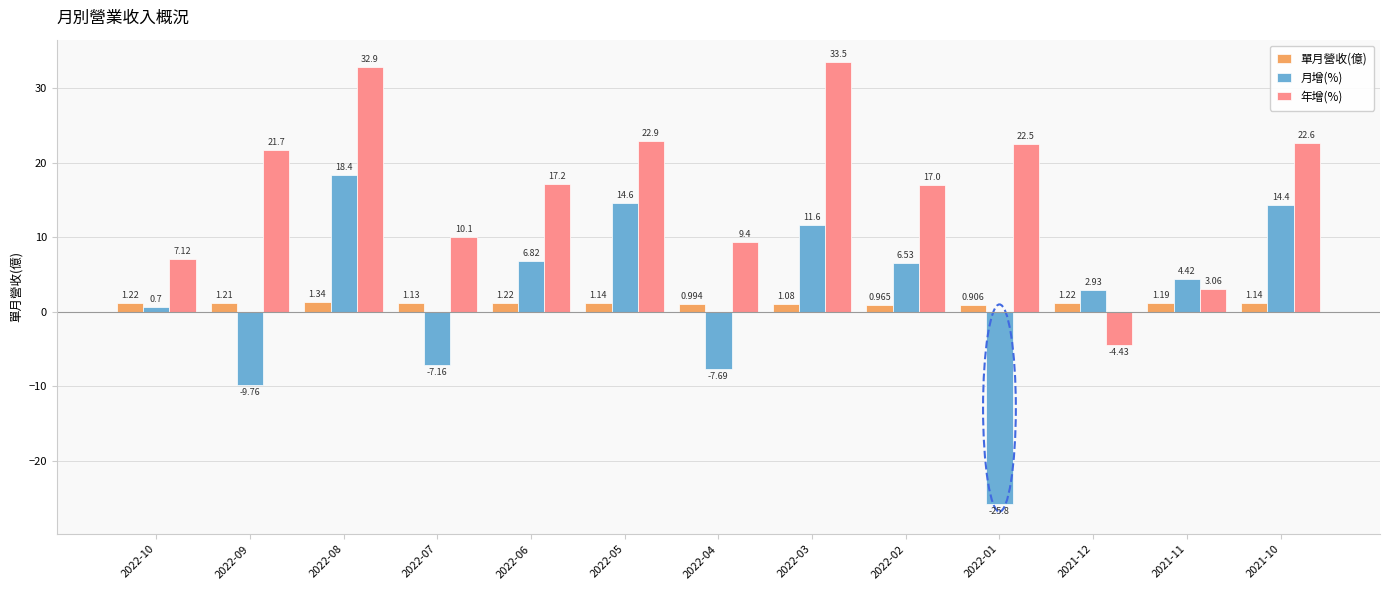

What are all the series names shown in the legend?

單月營收(億), 月增(%), 年增(%)